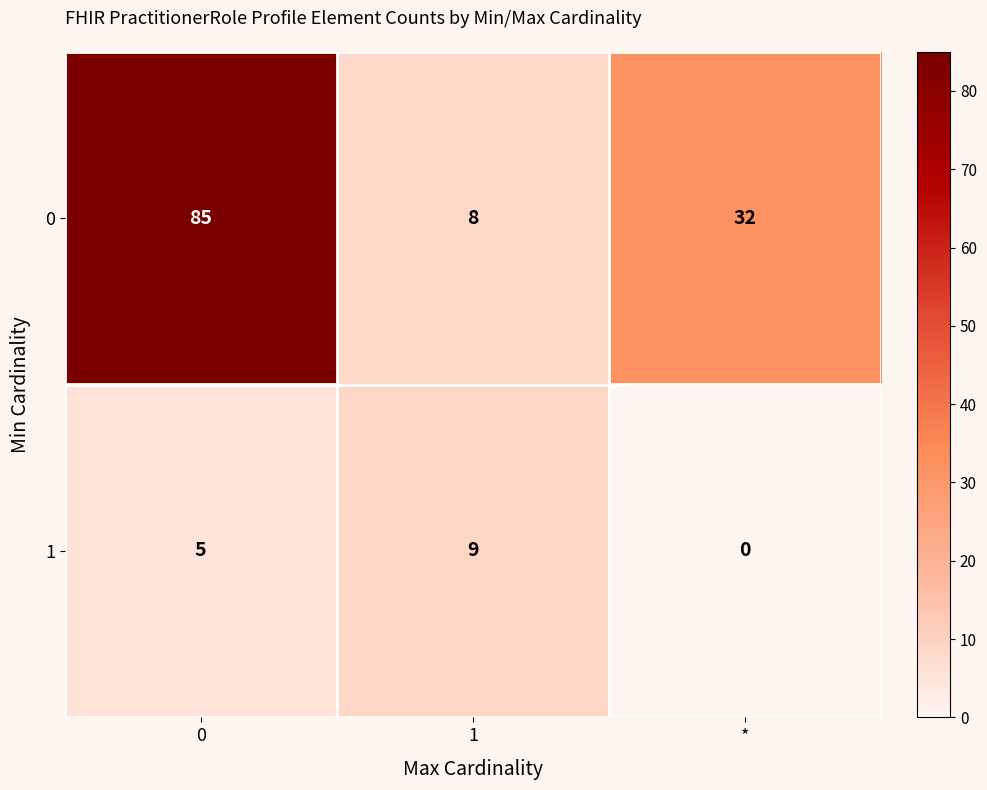

Rank the series at 1 from highest to lowest value.

1, 0